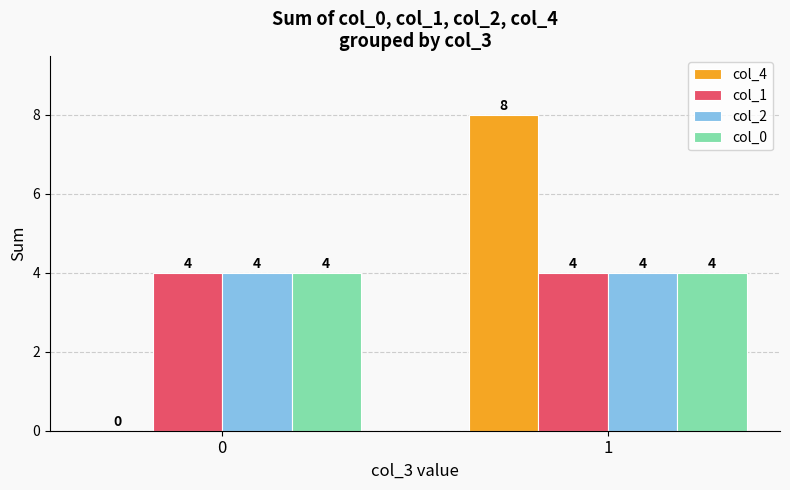

What is the sum of all col_2 values?

8